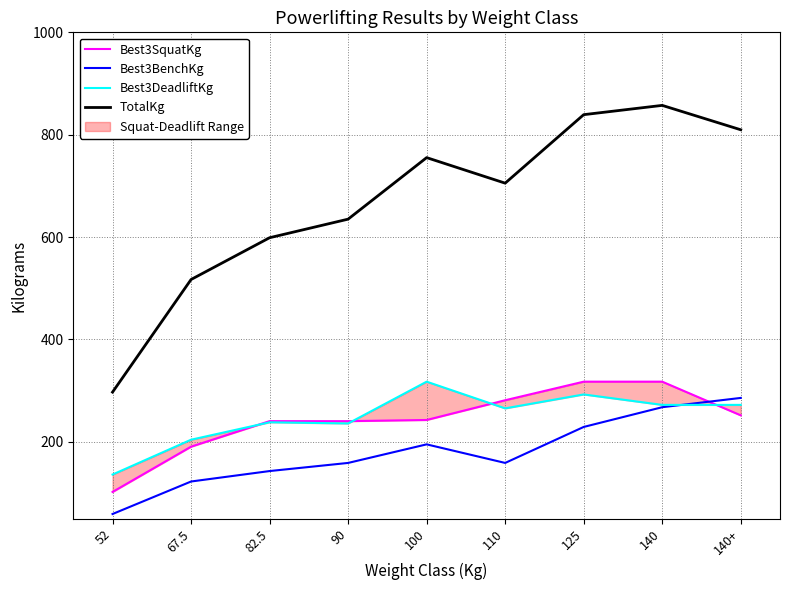

Rank the series at 82.5 from lowest to highest value.

Best3BenchKg, Best3DeadliftKg, Best3SquatKg, TotalKg